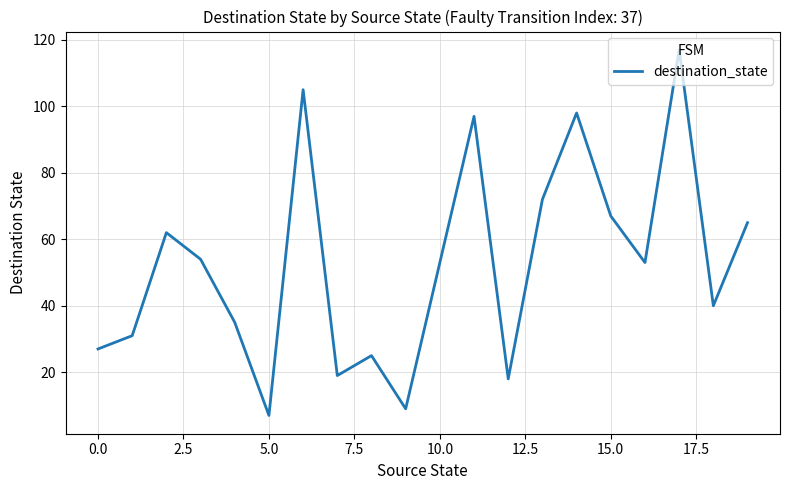

What is the greatest value displayed?

117